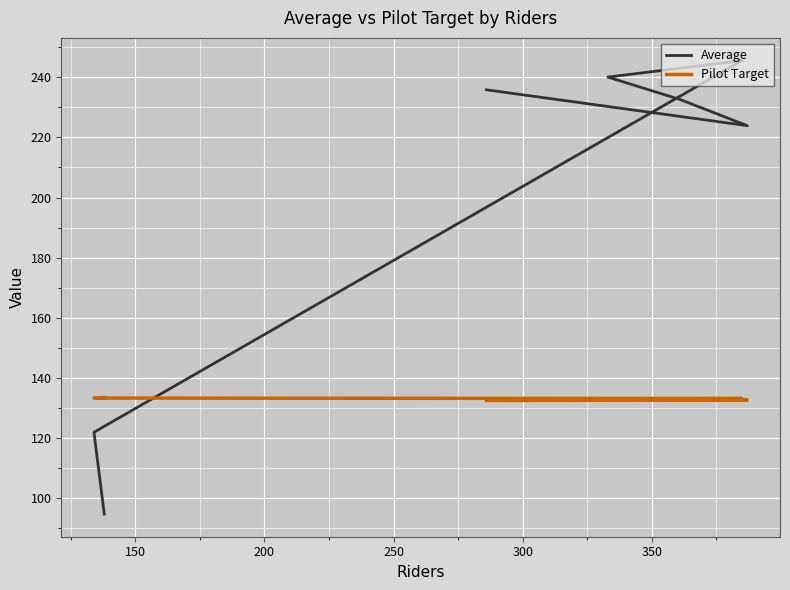

Reading left to right, transcribe all the data shown in this chart.

Average: 235.9	223.9	232.6	240.1	245.6	121.8	94.6
Pilot Target: 132.4	132.6	132.7	132.9	133.1	133.2	133.4